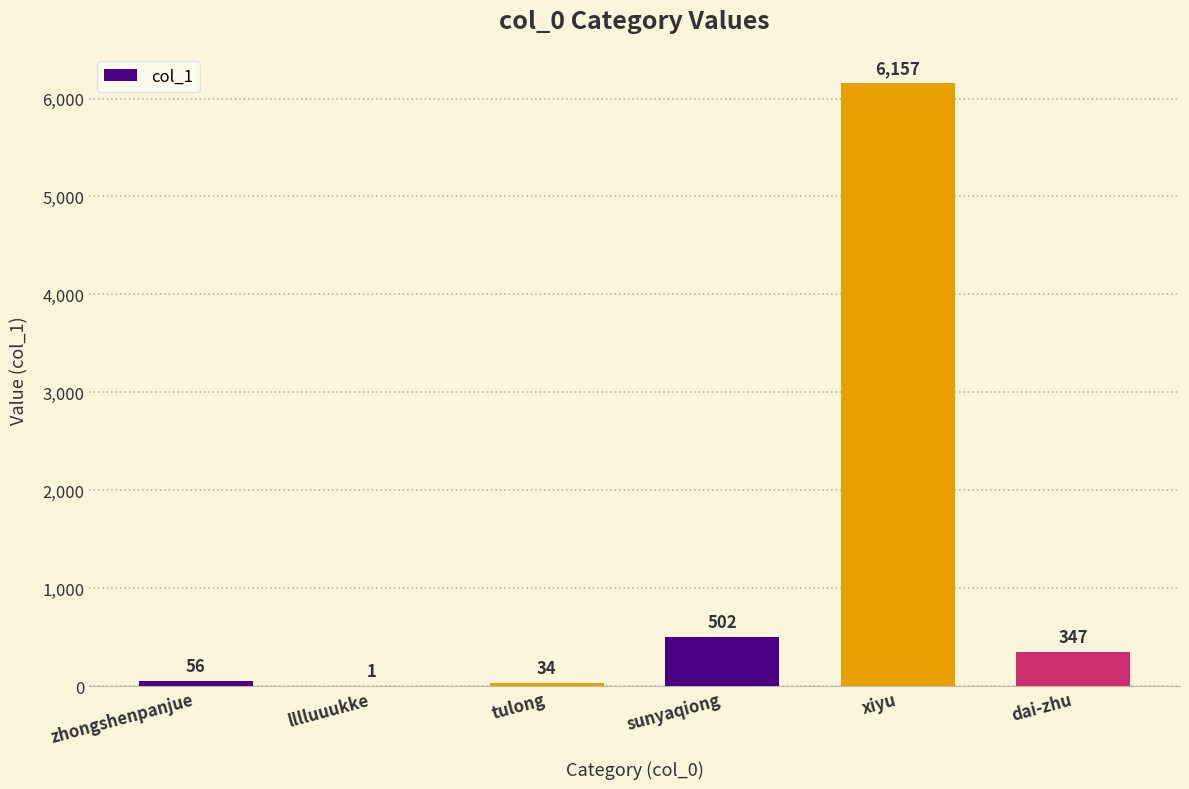

True or false: the data shows 502 at sunyaqiong.

True